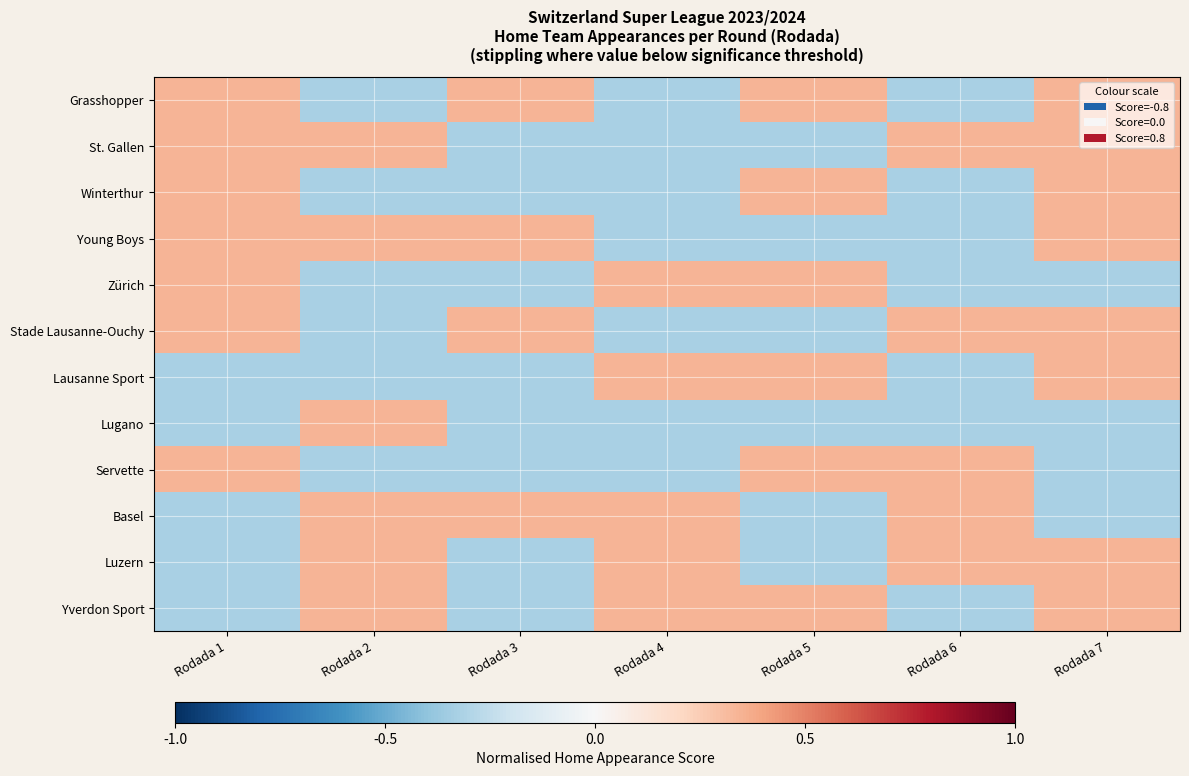

What is the total value across all series at Rodada 3?

-1.2